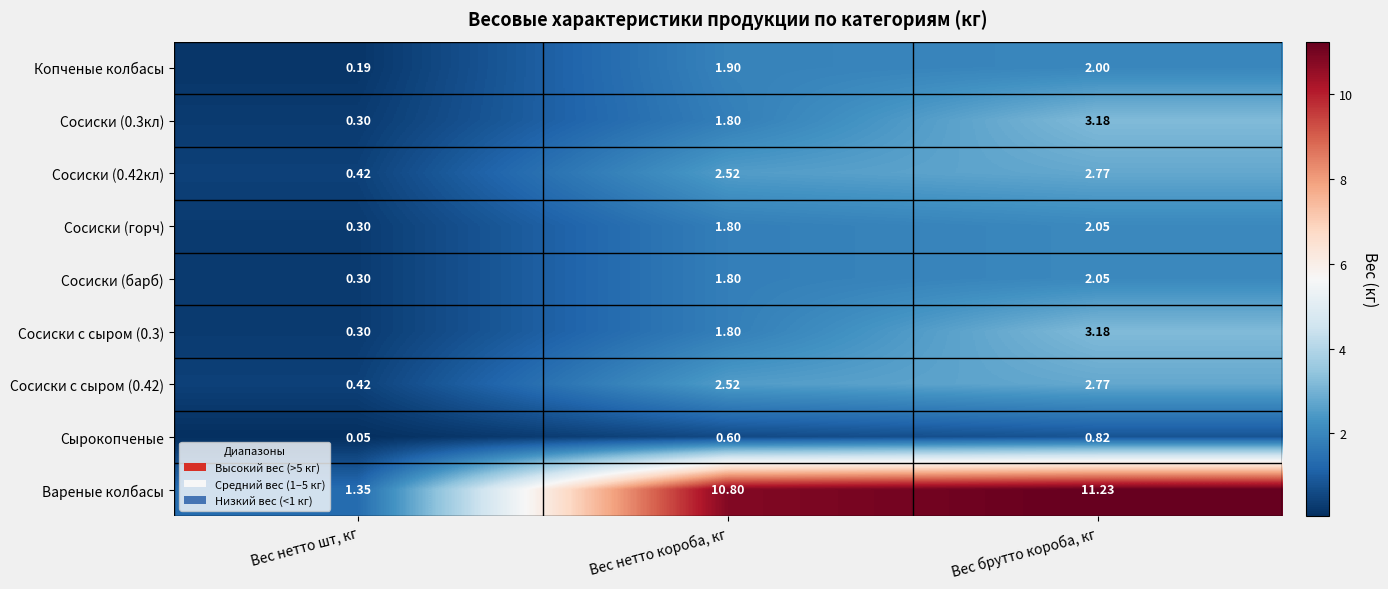

Which series has the largest range (max minus min)?

Вареные колбасы